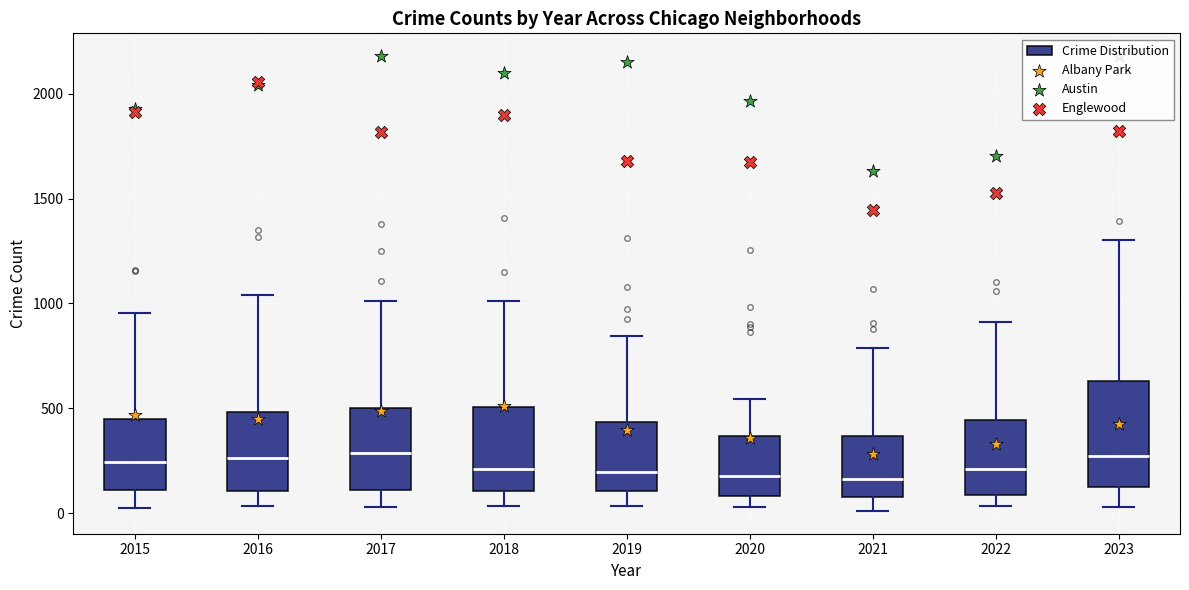

Reading left to right, transcribe this box plot: for each box, give where its median line is, the range the box spans, and where its two whiskers end, as read against the y-axis. The values are not printed on the chart, so give them approximately, as read against the axis.

2015: median 250, box 100 to 450, whiskers 50 to 950
2016: median 250, box 100 to 500, whiskers 50 to 1050
2017: median 300, box 100 to 500, whiskers 50 to 1000
2018: median 200, box 100 to 500, whiskers 50 to 1000
2019: median 200, box 100 to 450, whiskers 50 to 850
2020: median 200, box 100 to 350, whiskers 50 to 550
2021: median 150, box 100 to 350, whiskers 0 to 800
2022: median 200, box 100 to 450, whiskers 50 to 900
2023: median 250, box 100 to 650, whiskers 50 to 1300